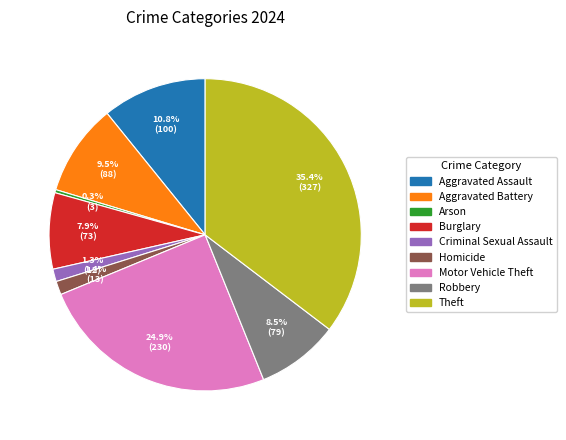

What is the ratio of the value at Aggravated Battery to the value at Arson?

29.3